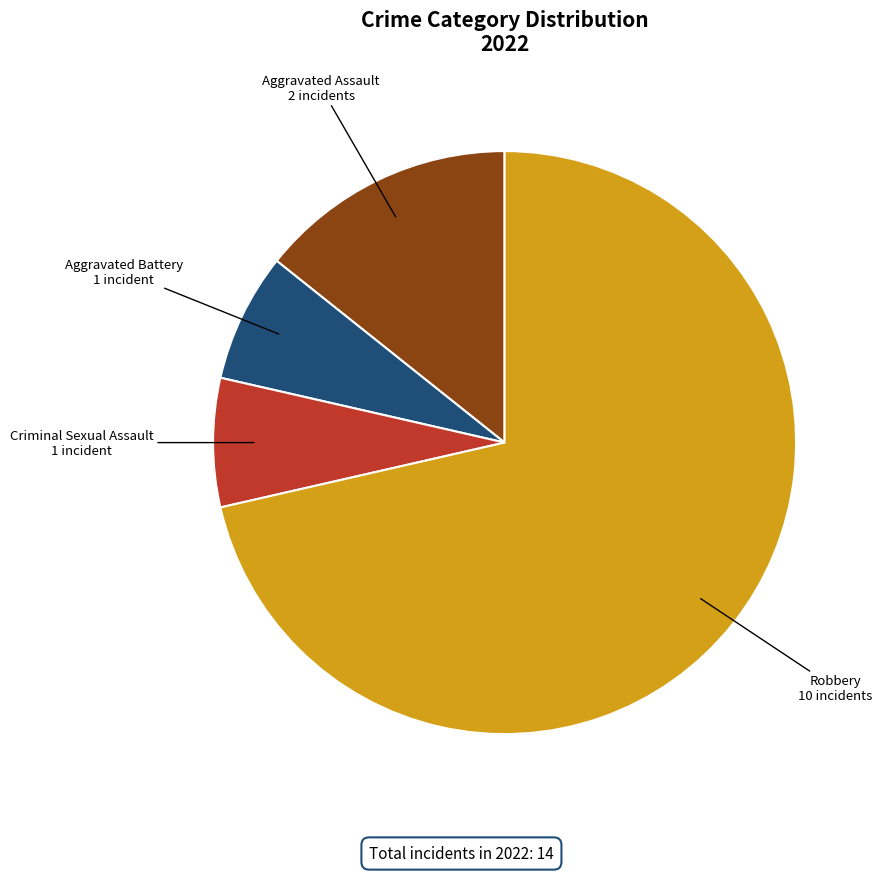

Does any single category account for the majority?

Yes